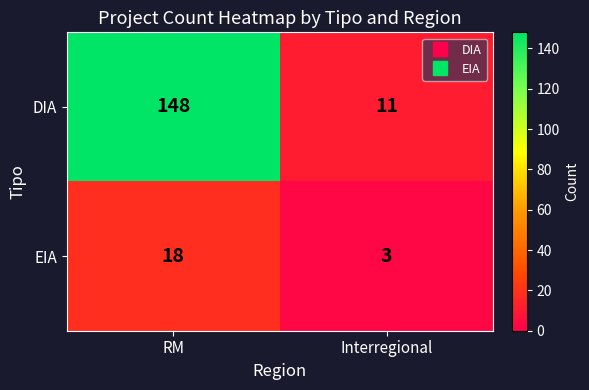

How many series are shown in this chart?

2